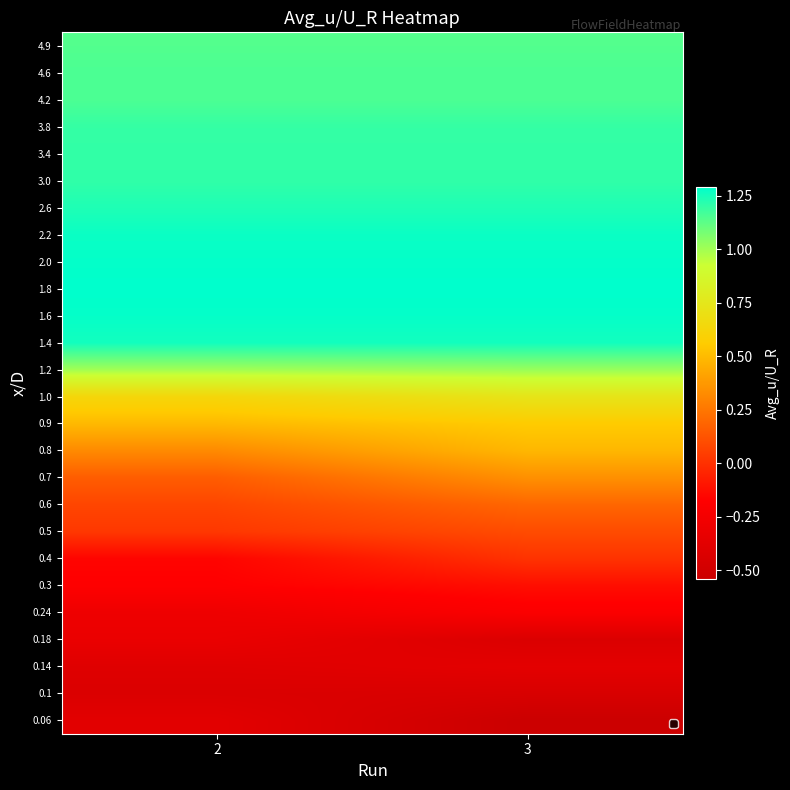

How many categories are shown in the chart?

2